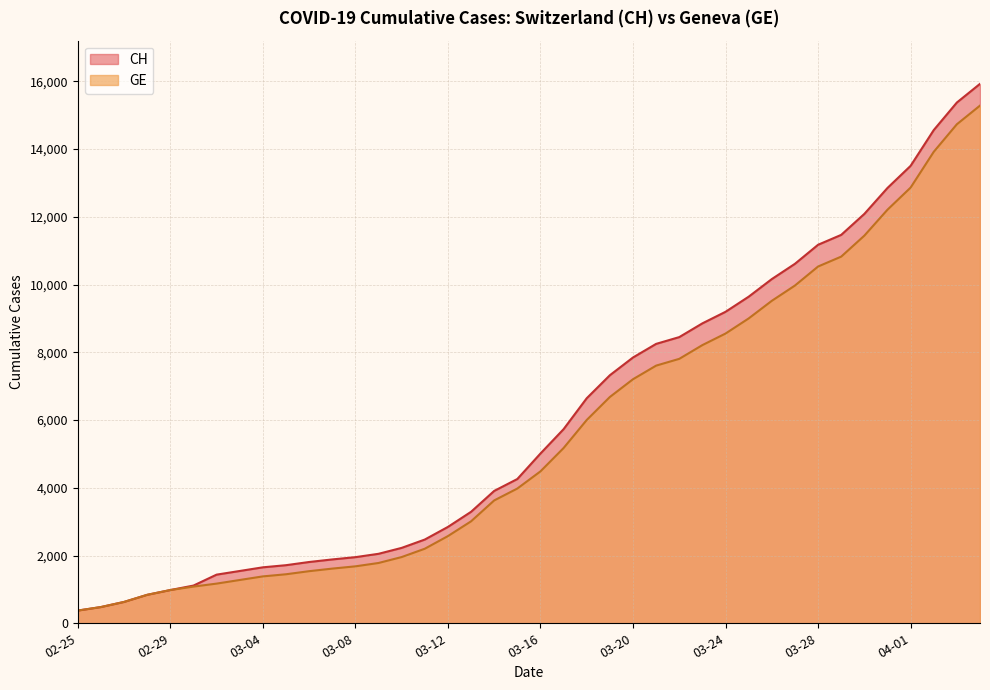

At which label does GE first exceed 4485?

2020-03-17